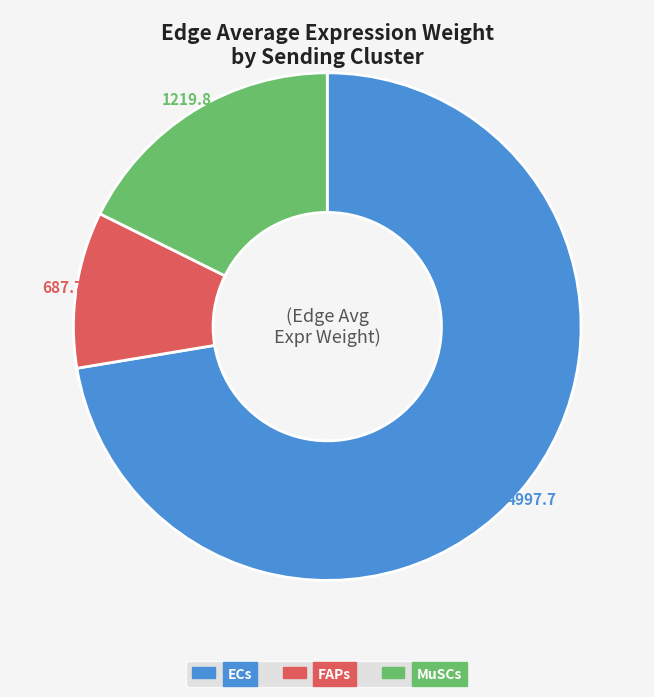

Is FAPs the majority of the pie?

No